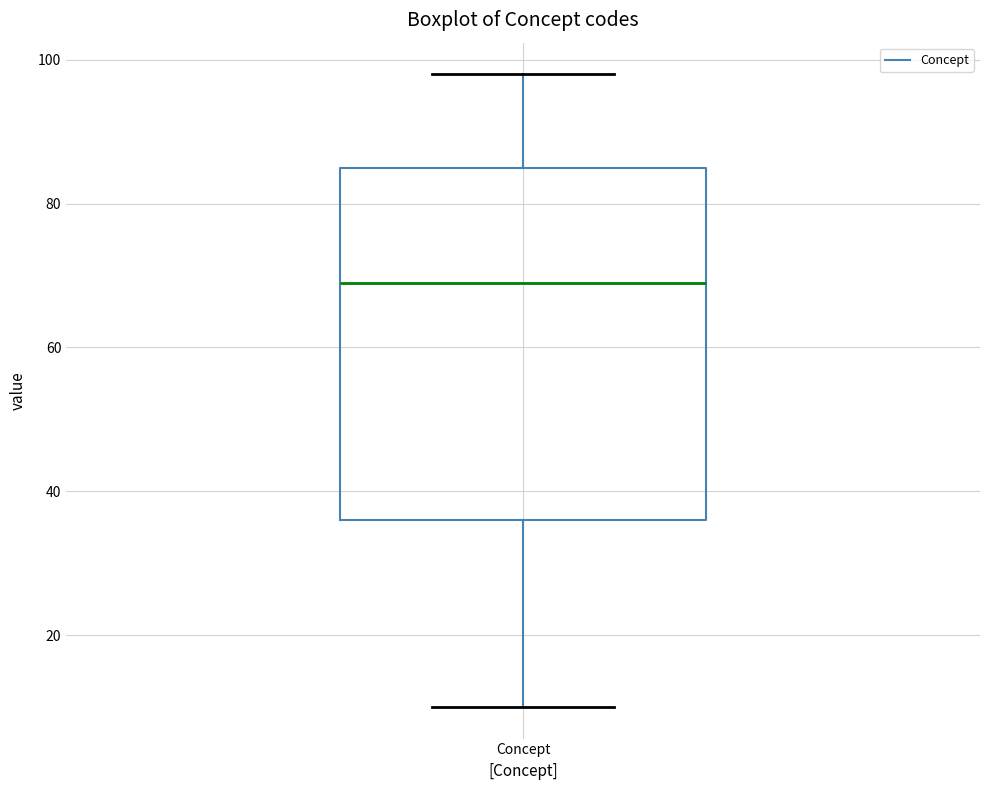

Read this box plot against the y-axis: the position of the median line, the range covered by the box, and the ends of both whiskers. The values are not printed on the chart, so give them approximately, as read against the axis.

median 70, box 36 to 86, whiskers 10 to 98